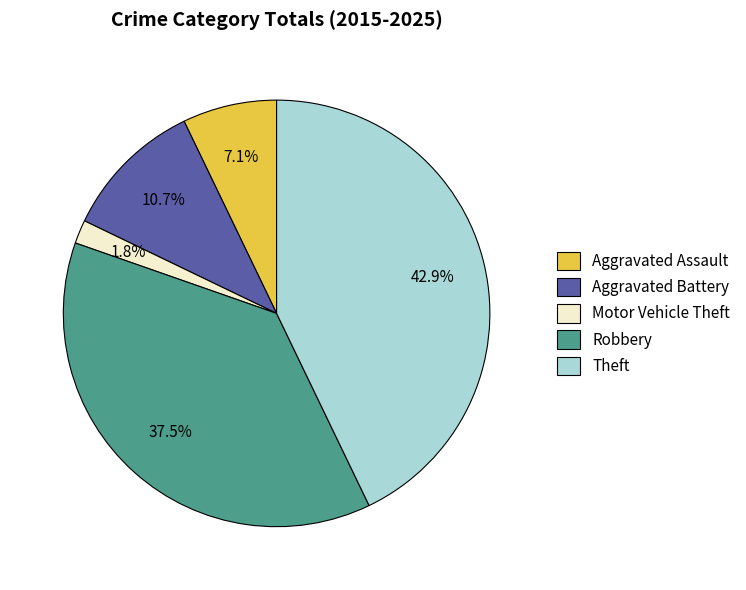

What is the ratio of the value at Theft to the value at Aggravated Assault?

6.0